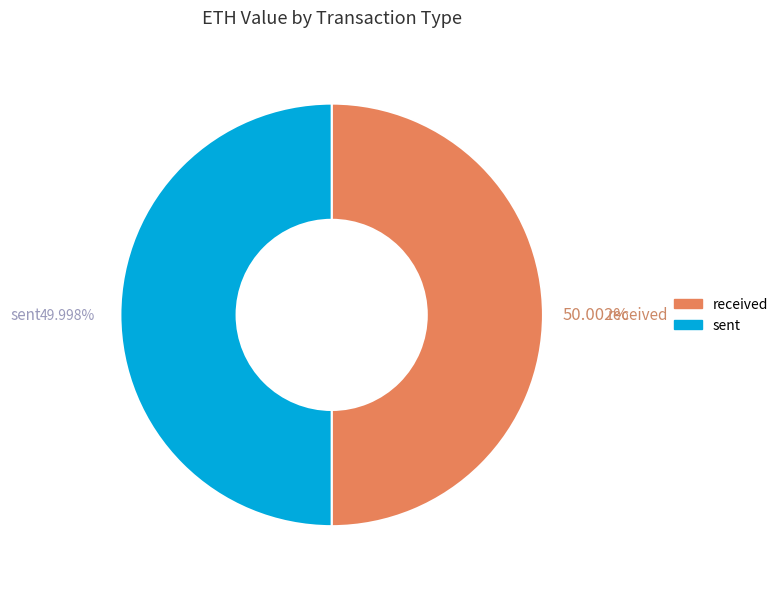

Does any single category account for the majority?

Yes